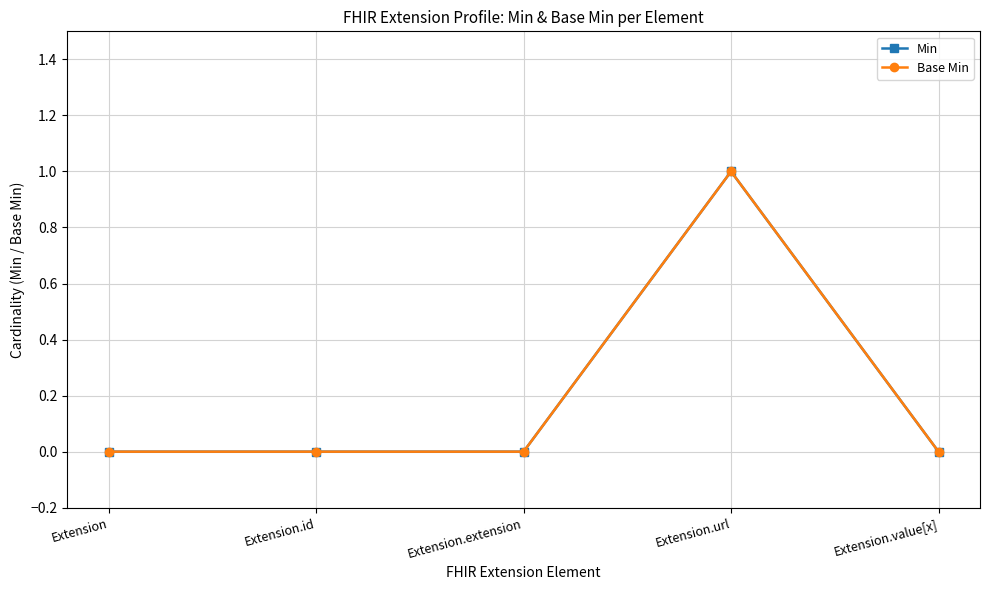

Is it true that Min equals 1 at Extension.extension?

False